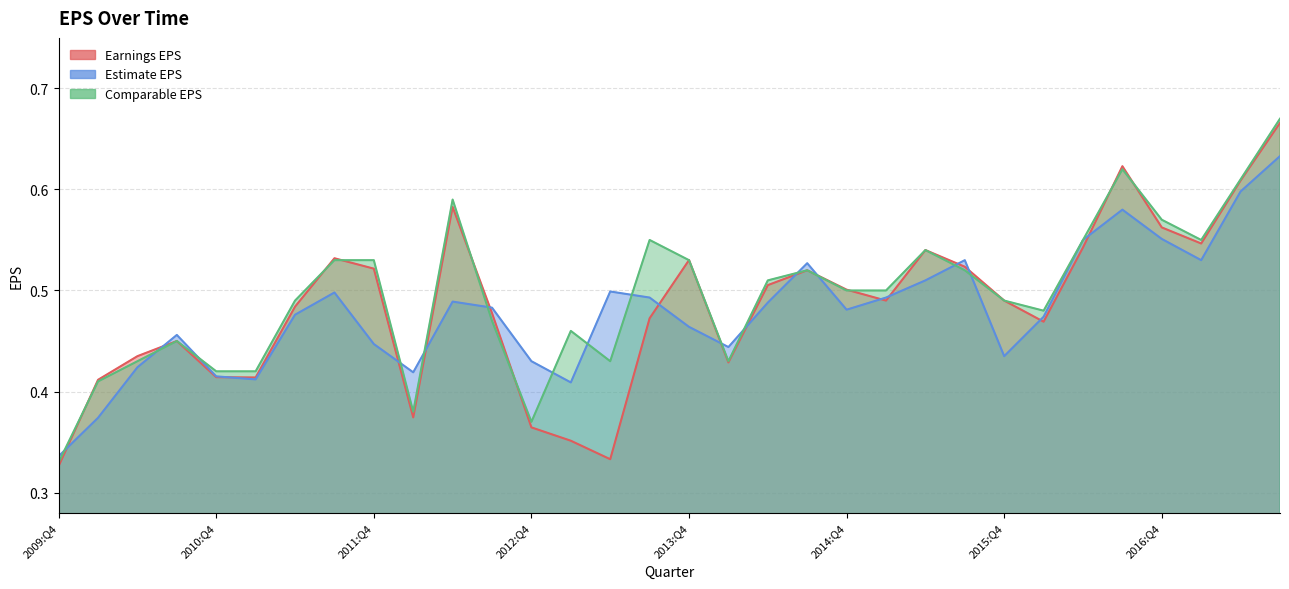

What is the average value of the Earnings EPS series?

0.5